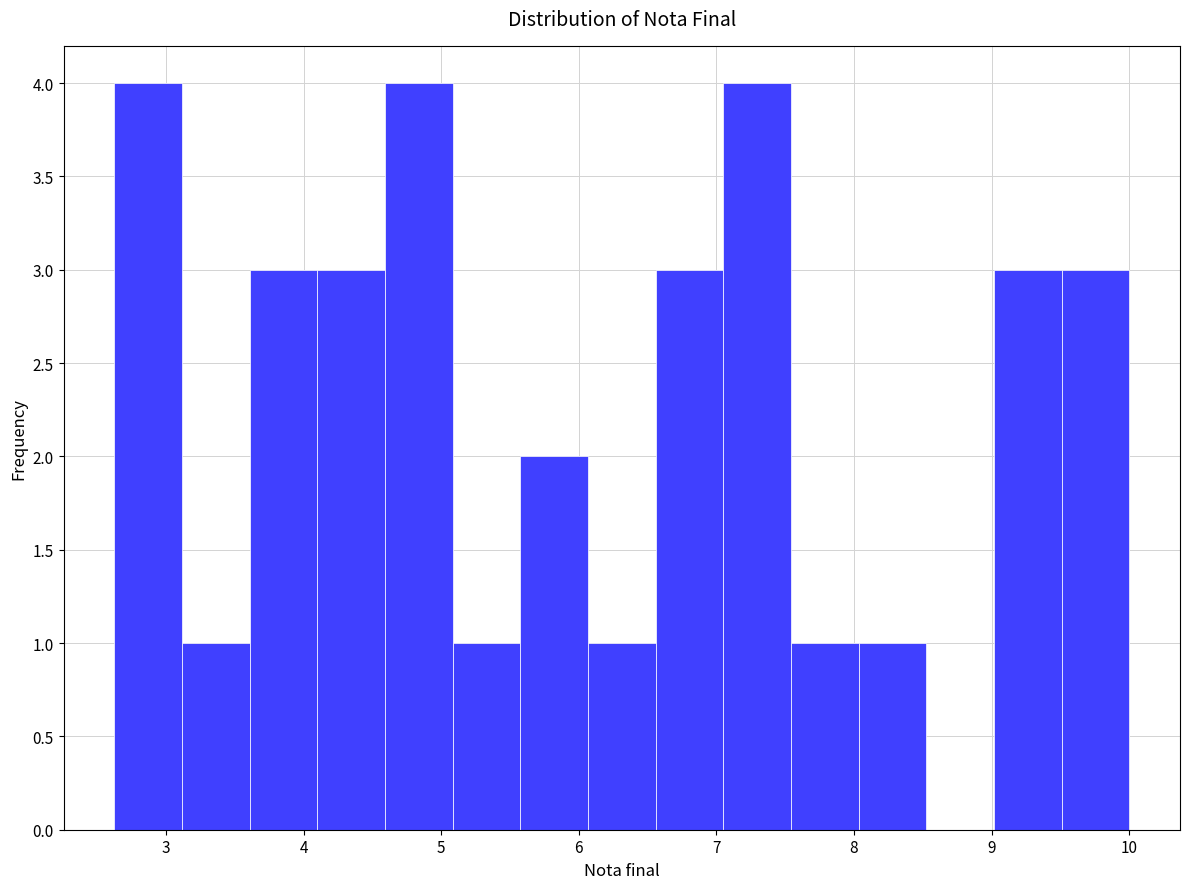

Reading left to right, transcribe this chart: for each bar, give the range it covers on the x-axis and its height. Neither the bar edges nor the heights are printed on the chart, so give them approximately, as read against the axes.

2.6 to 3.1: 4
3.1 to 3.6: 1
3.6 to 4.1: 3
4.1 to 4.6: 3
4.6 to 5.1: 4
5.1 to 5.6: 1
5.6 to 6.1: 2
6.1 to 6.6: 1
6.6 to 7.1: 3
7.1 to 7.5: 4
7.5 to 8.0: 1
8.0 to 8.5: 1
8.5 to 9.0: 0
9.0 to 9.5: 3
9.5 to 10.0: 3